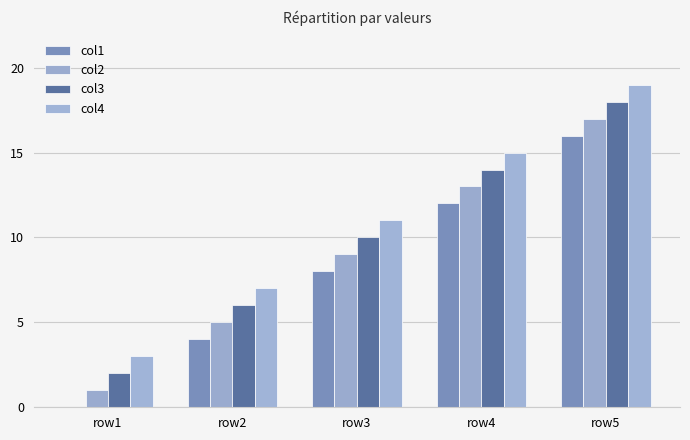

True or false: col1 has a value of 3 at row4.

False